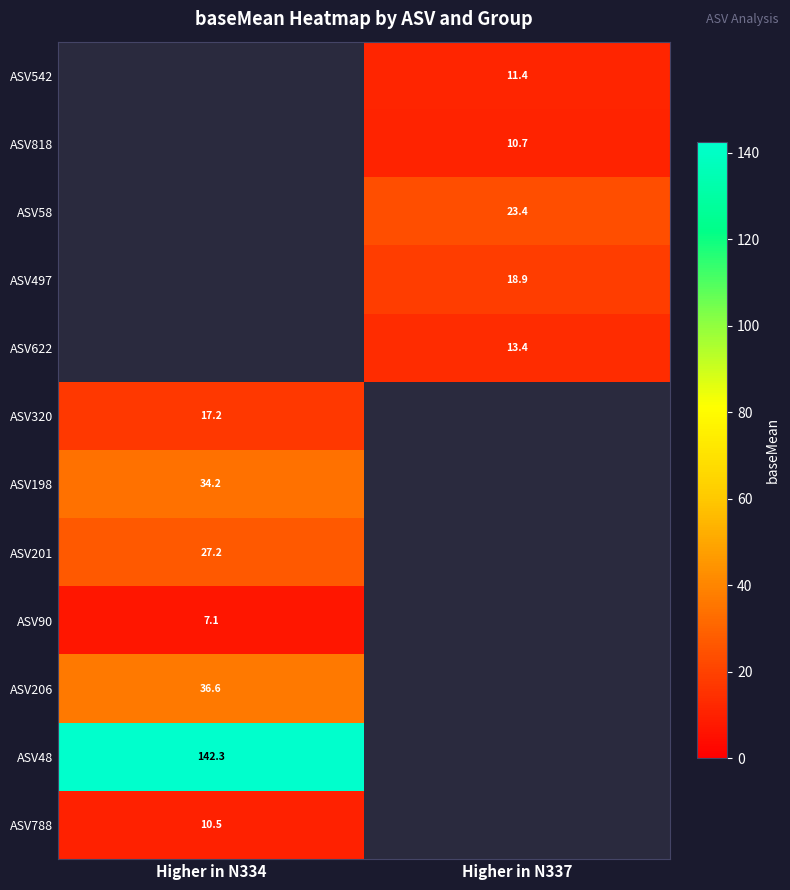

Is the value of ASV542 at Higher in N337 greater than the value of ASV48 at Higher in N334?

No